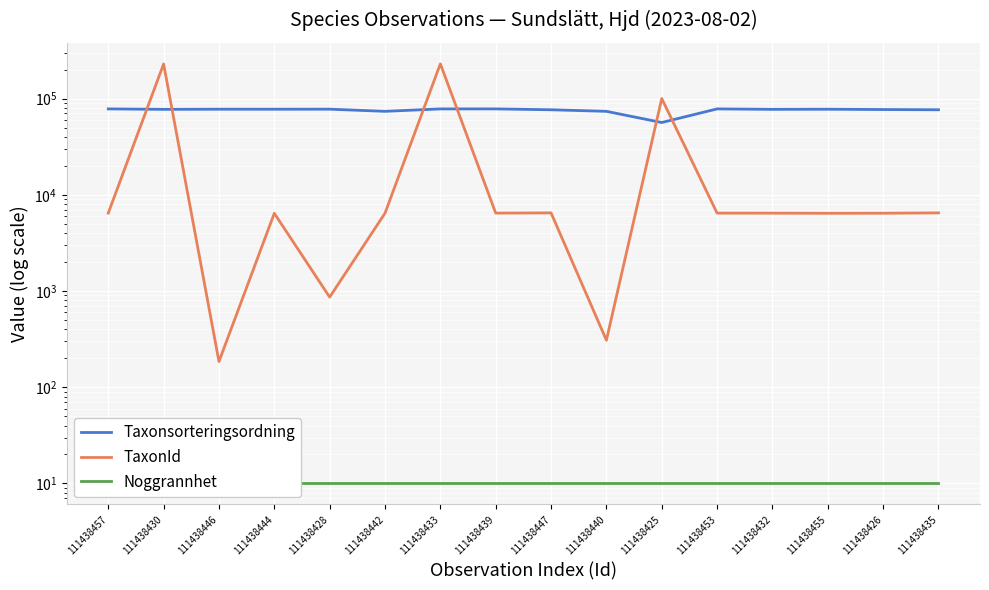

Which category has the highest value across all series?

111438433